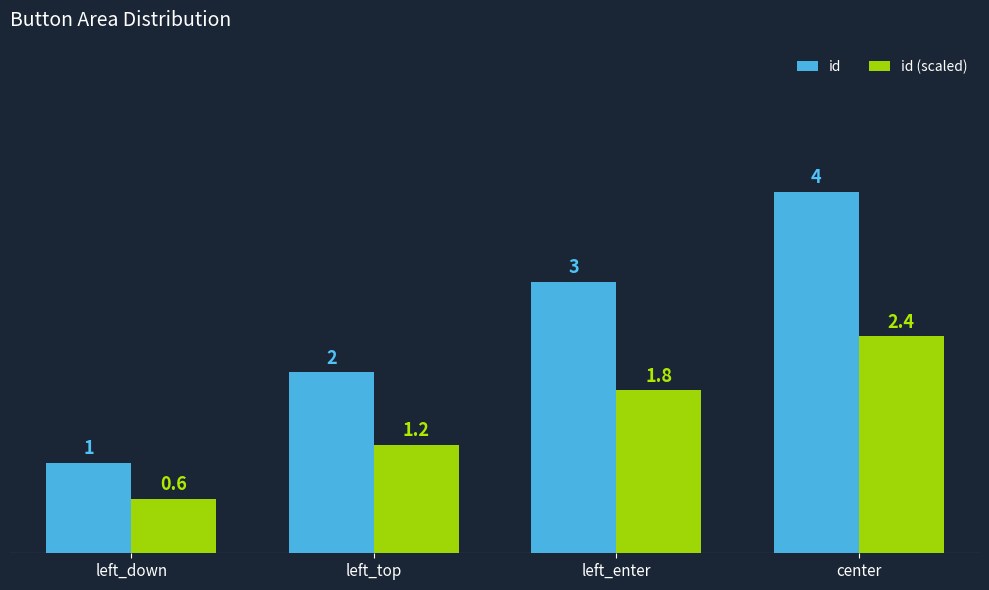

Between left_down and left_top, which series saw the biggest shift?

id